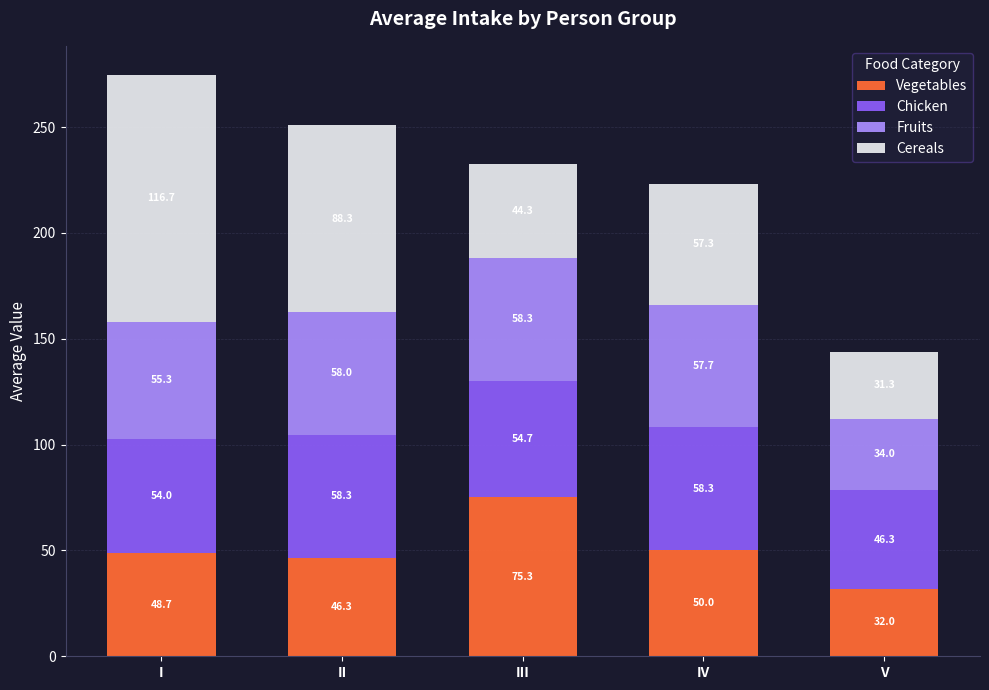

Is it true that Vegetables equals 48.7 at I?

True